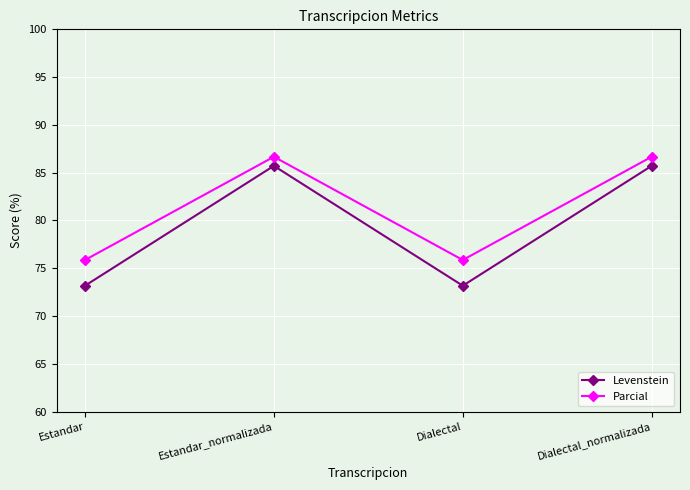

Which series has the widest spread of values?

Levenstein